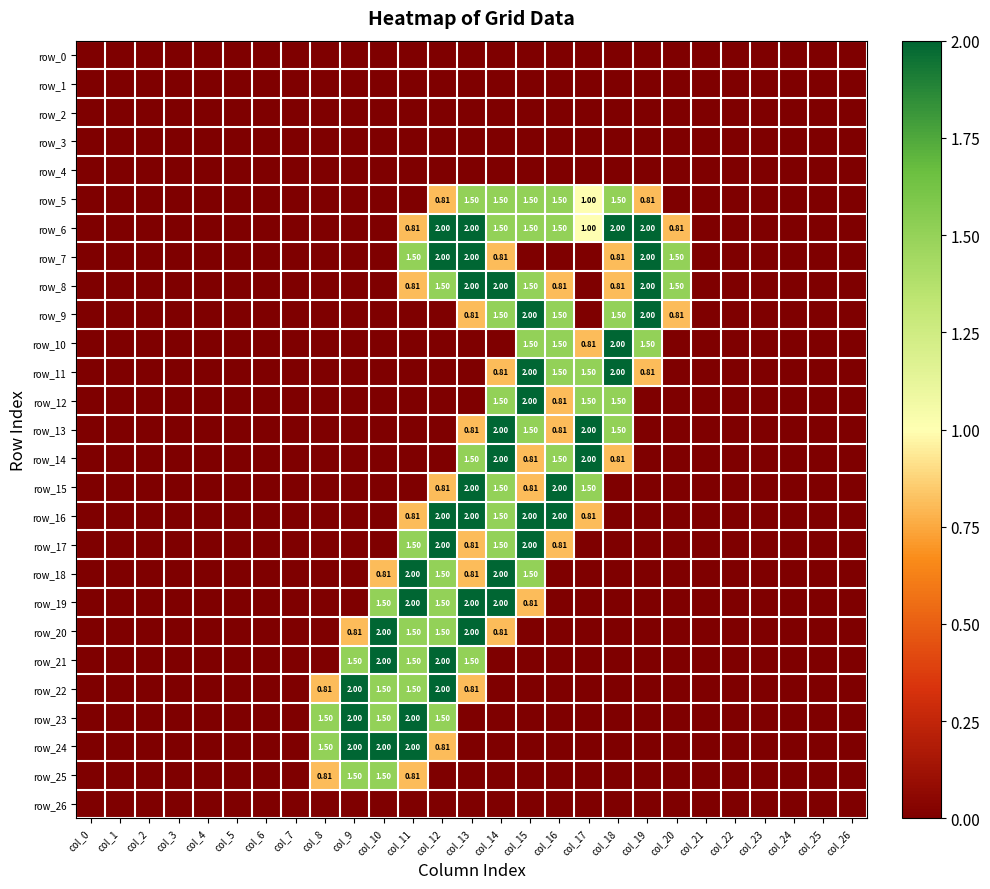

Is the value of row_14 at col_15 greater than the value of row_25 at col_4?

Yes